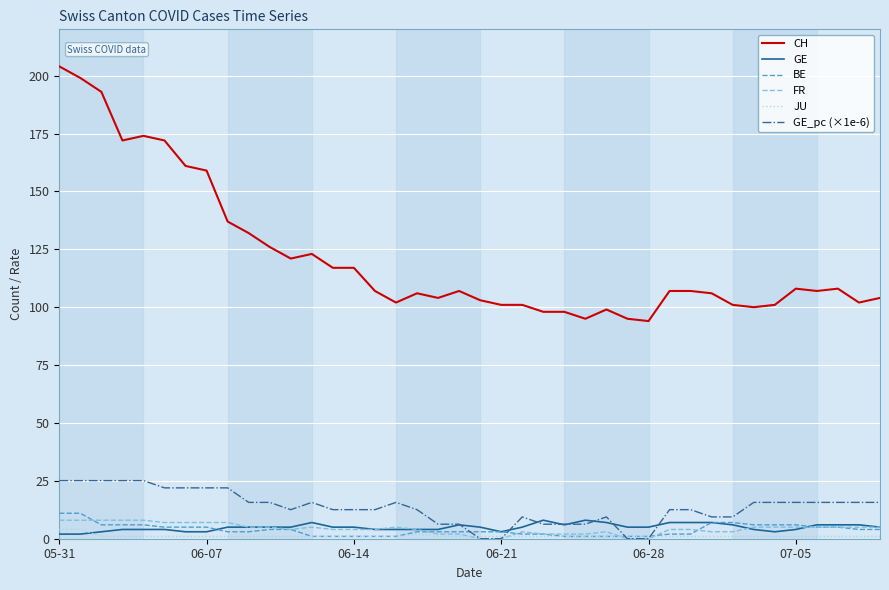

True or false: CH and BE intersect in this chart.

False